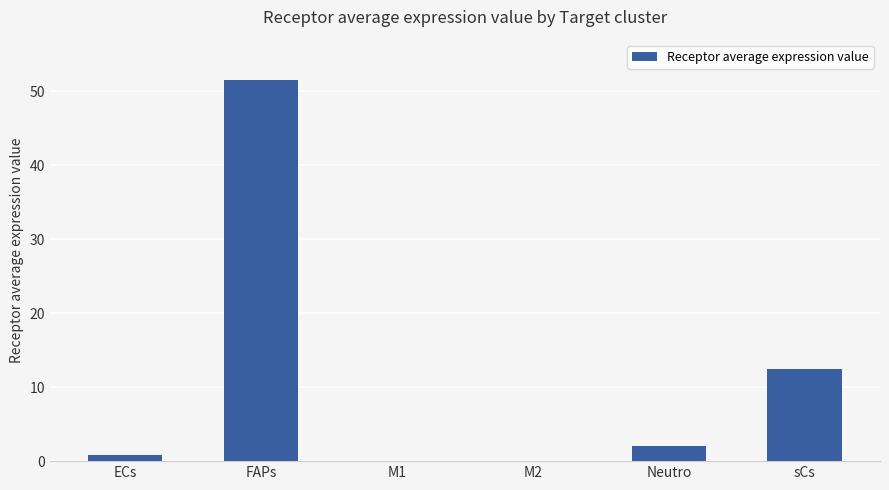

What is the sum of the values at M2 and M1?

0.1